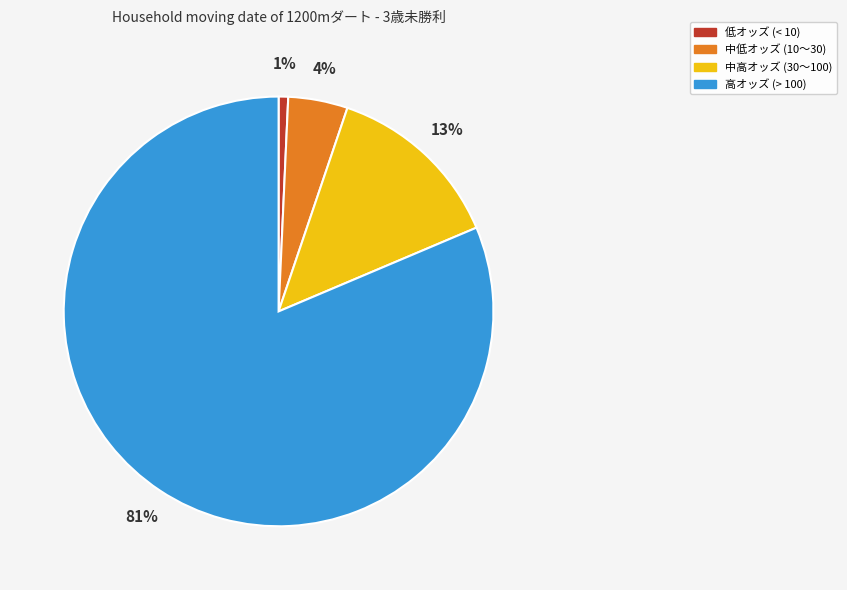

How many slices are in this pie chart?

4